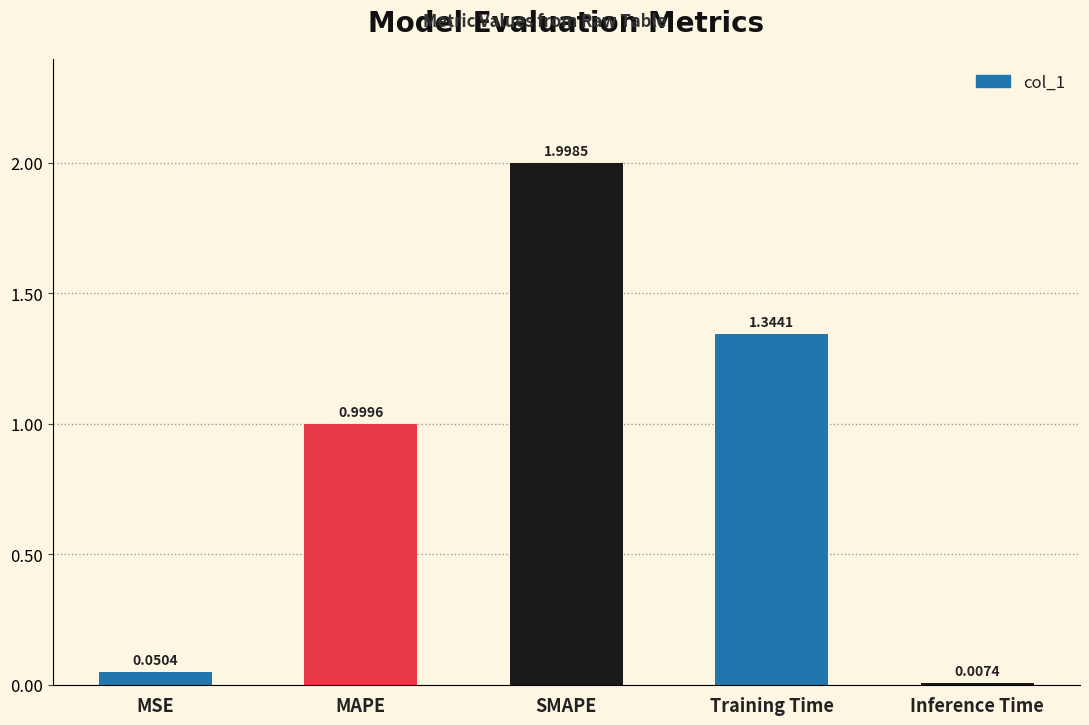

Rank the categories by value from highest to lowest.

SMAPE, Training Time, MAPE, MSE, Inference Time